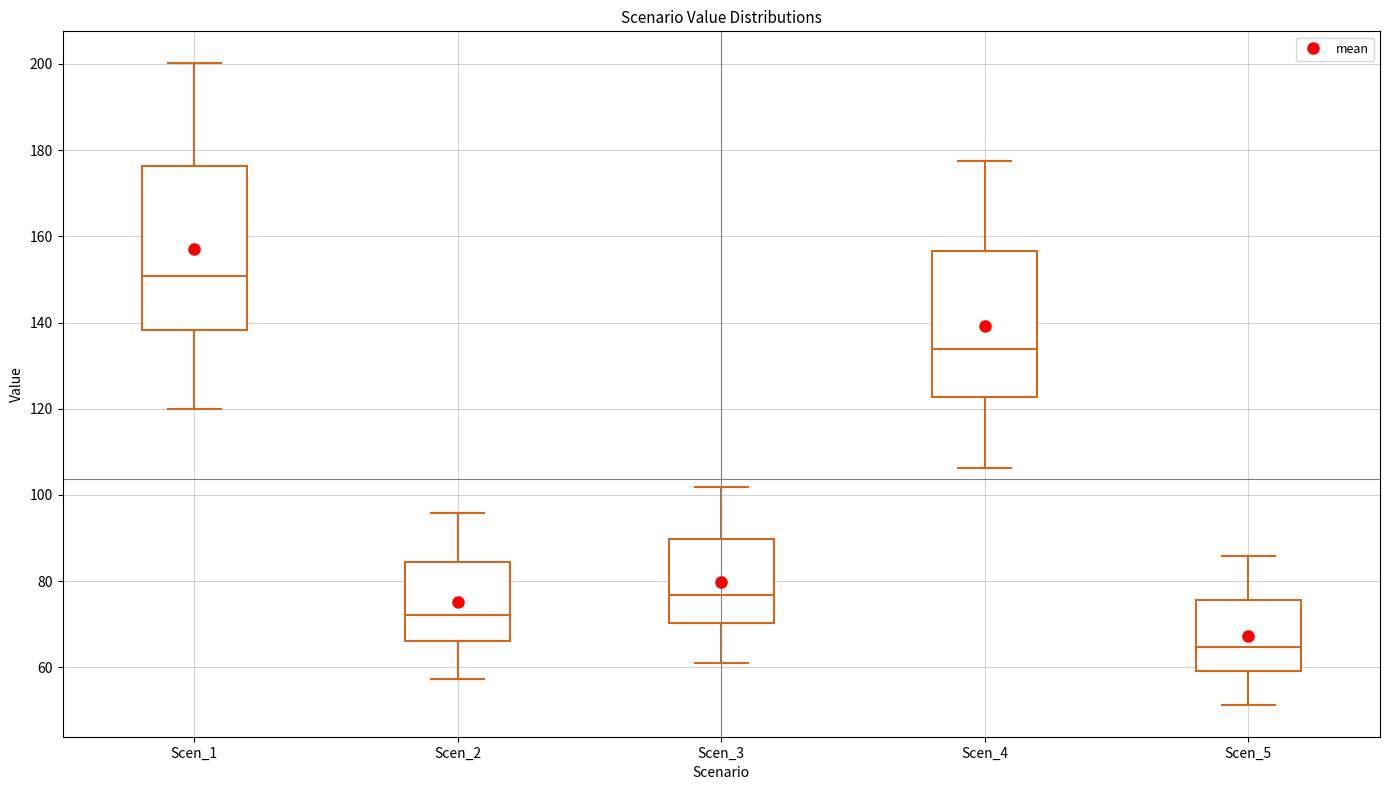

Reading left to right, read every box against the y-axis: the position of its median line, the range the box covers, and the ends of its whiskers. The values are not printed on the chart, so give them approximately, as read against the axis.

Scen_1: median 150, box 138 to 176, whiskers 120 to 200
Scen_2: median 72, box 66 to 84, whiskers 58 to 96
Scen_3: median 76, box 70 to 90, whiskers 62 to 102
Scen_4: median 134, box 122 to 156, whiskers 106 to 178
Scen_5: median 64, box 60 to 76, whiskers 52 to 86